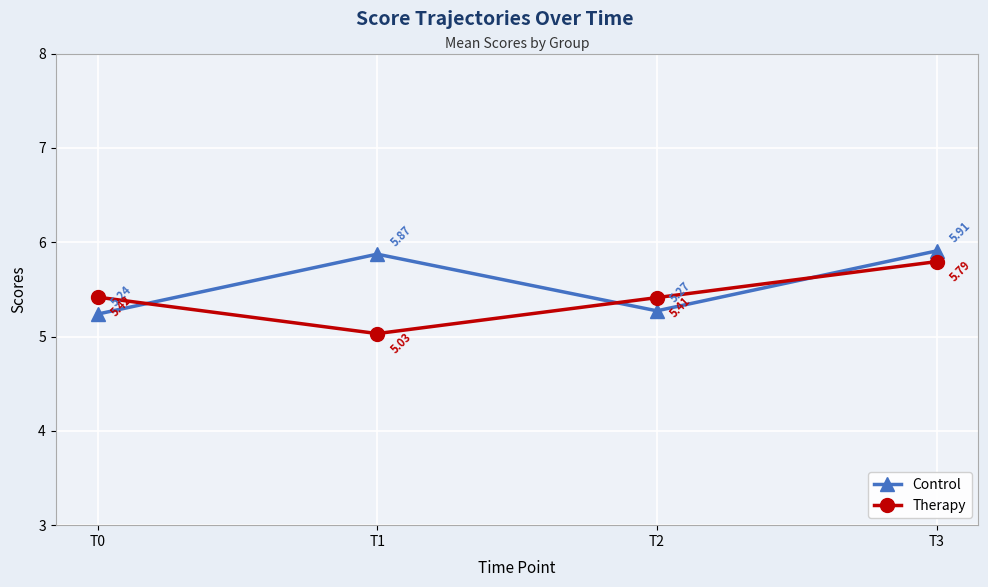

Where is the first local maximum for Control?

T1